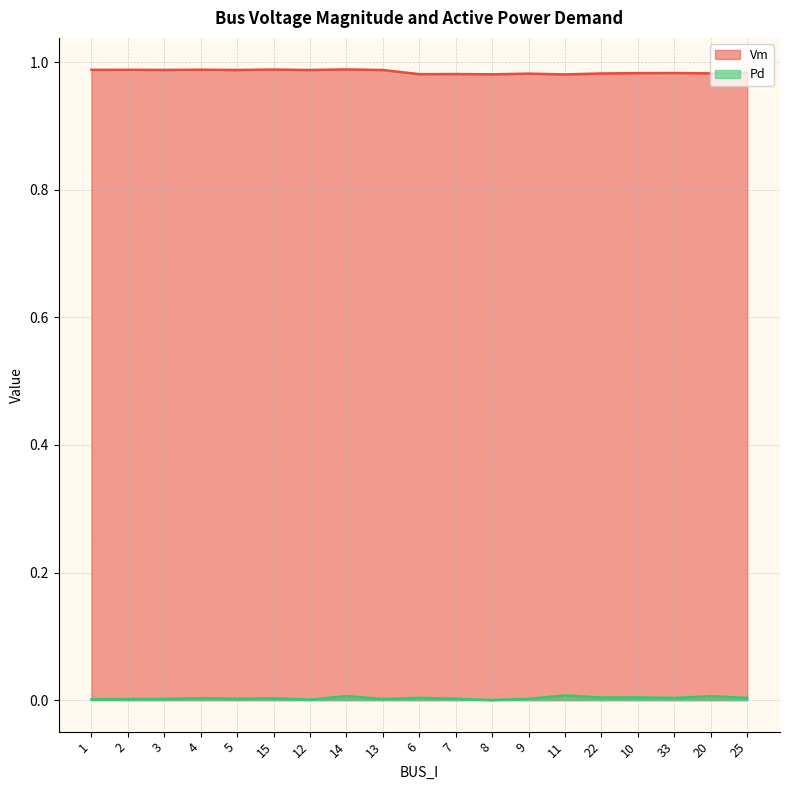

Reading right to left, transcribe all the data shown in this chart.

Vm: 25=1.0	20=1.0	33=1.0	10=1.0	22=1.0	11=1.0	9=1.0	8=1.0	7=1.0	6=1.0	13=1.0	14=1.0	12=1.0	15=1.0	5=1.0	4=1.0	3=1.0	2=1.0	1=1.0
Pd: 25=0.0	20=0.0	33=0.0	10=0.0	22=0.0	11=0.0	9=0.0	8=0.0	7=0.0	6=0.0	13=0.0	14=0.0	12=0.0	15=0.0	5=0.0	4=0.0	3=0.0	2=0.0	1=0.0